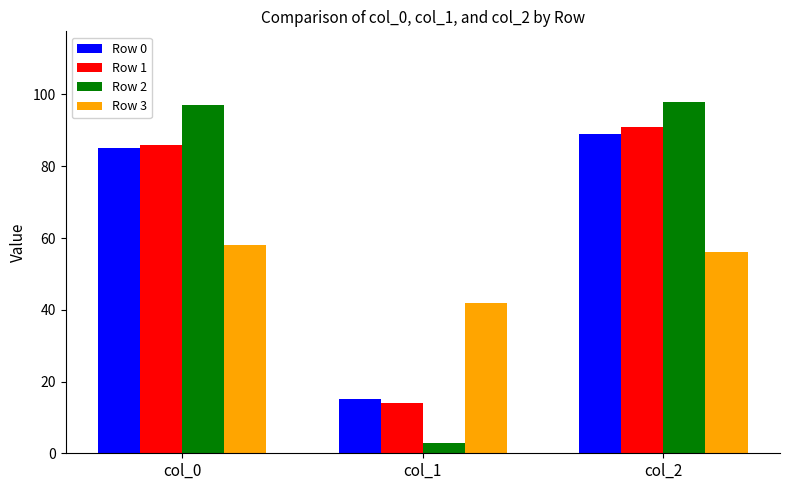

Which series changed the most between col_0 and col_1?

Row 2